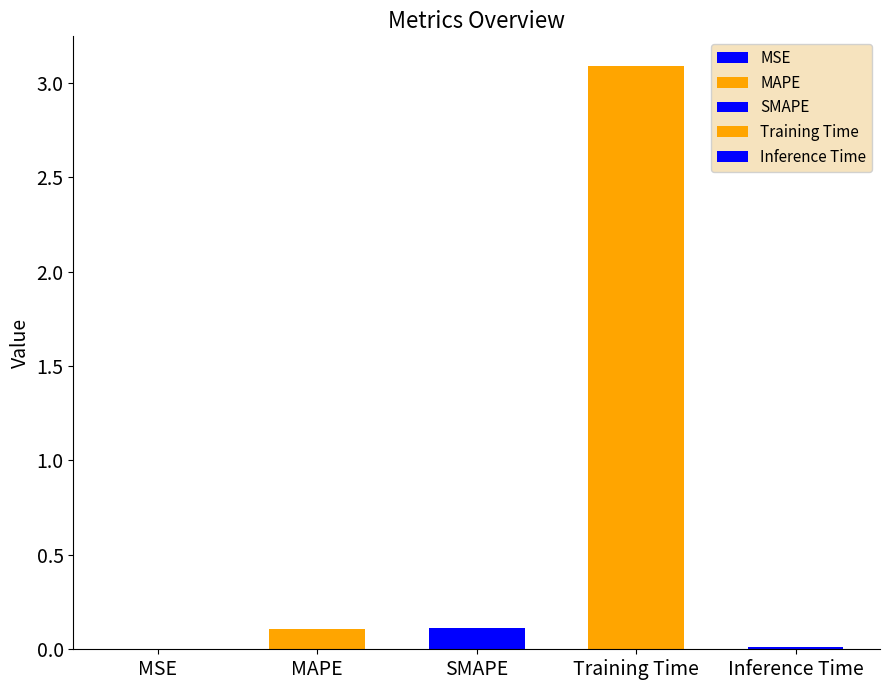

How many data points does each series have?

5